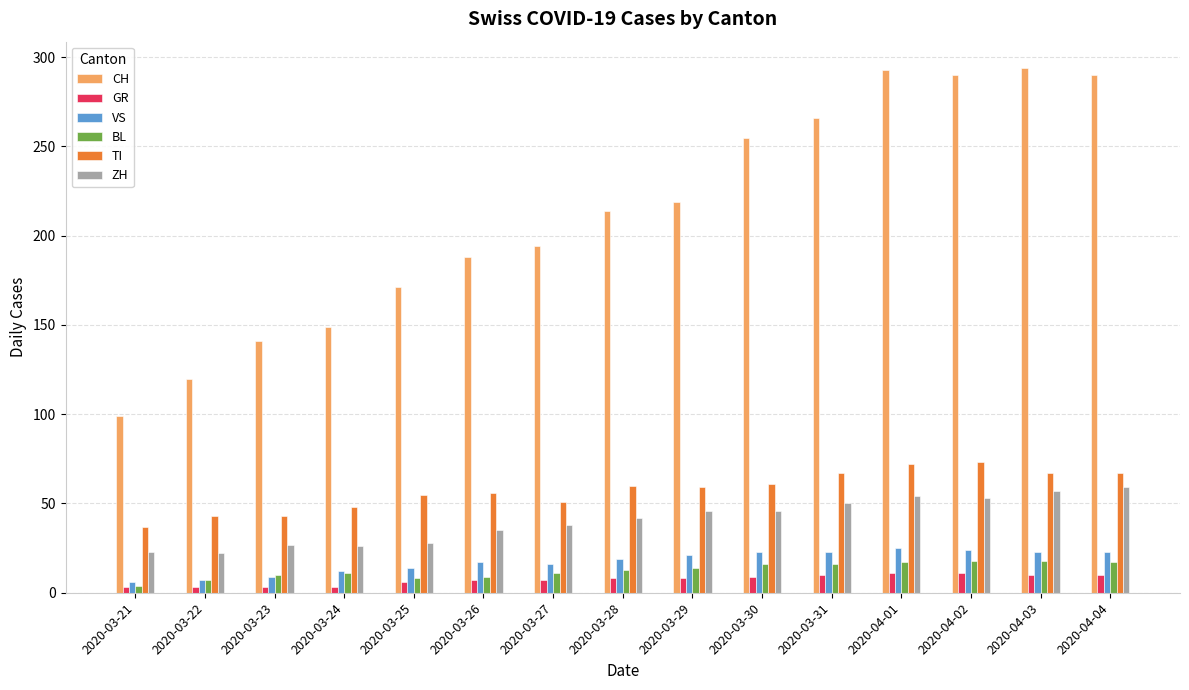

What is the difference between the second highest and minimum values in the GR series?

8